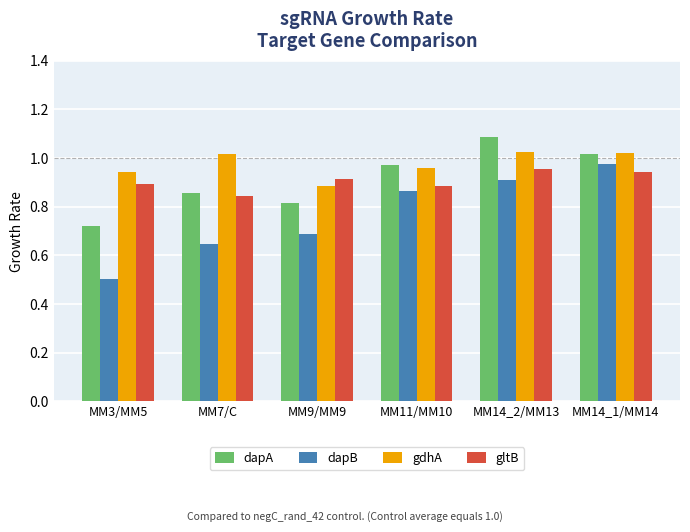

Count the gdhA values in the range 0 to 1.

3